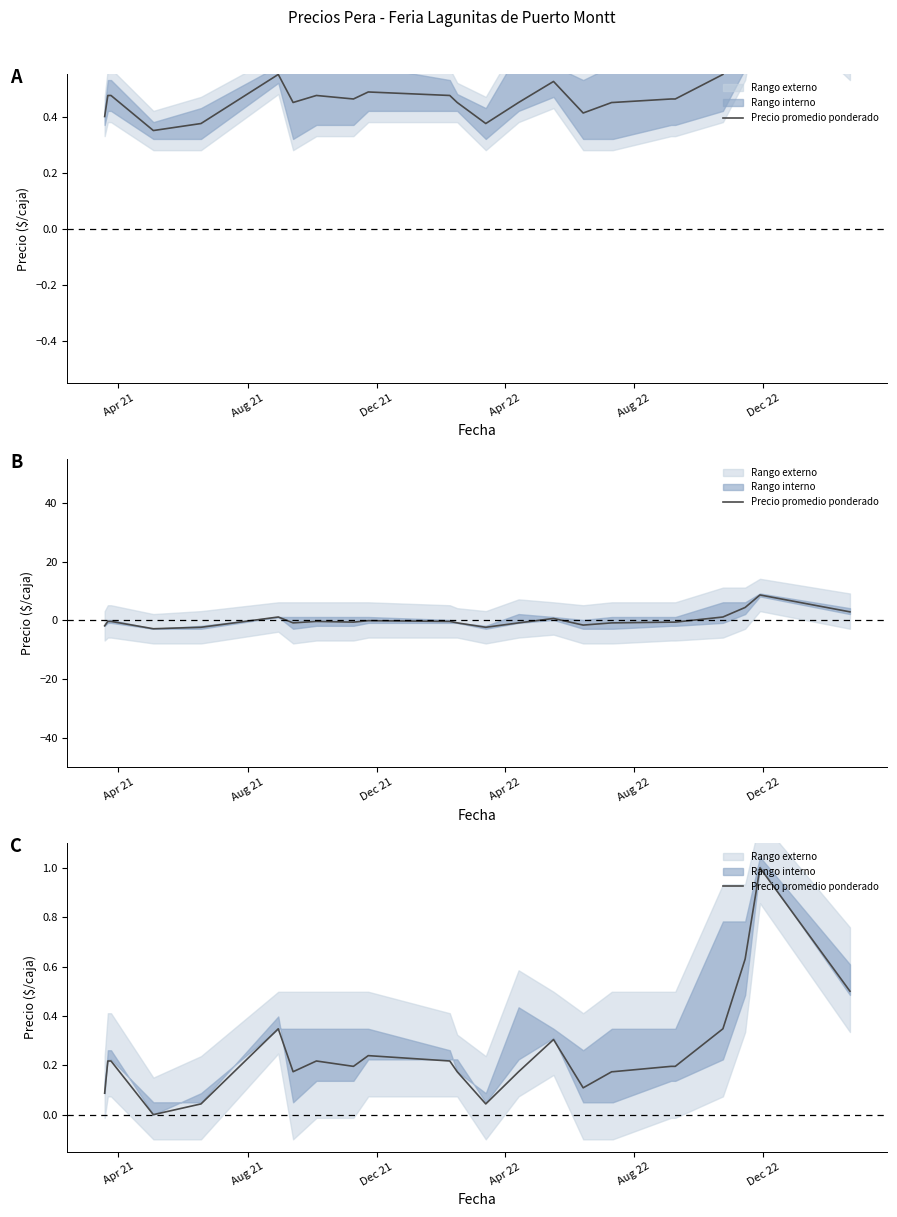

Reading right to left, list all the values displayed in this chart.

0.5	1.0	0.6	0.3	0.2	0.2	0.2	0.2	0.2	0.1	0.3	0.2	0.0	0.2	0.2	0.2	0.2	0.2	0.2	0.3	0.0	0.0	0.2	0.2	0.1